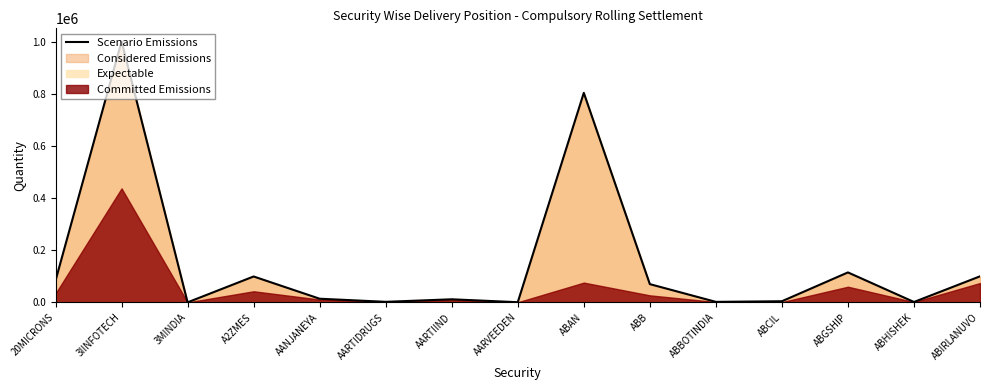

Reading left to right, extract all data points from this chart.

83779	1003560	218	99651	14132	2213	11947	757	805644	70280	2061	4473	115295	1618	100244